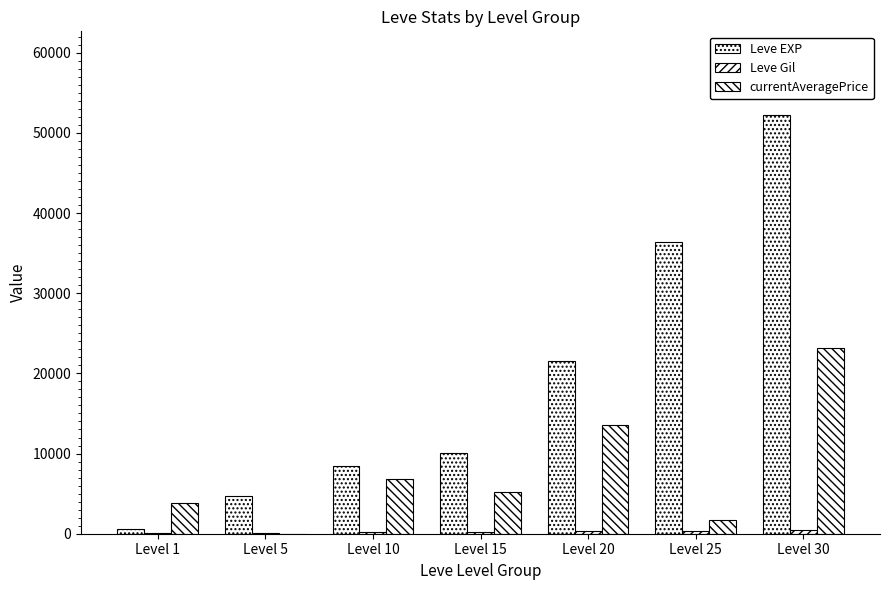

List the series in order of their overall mean, highest first.

Leve EXP, currentAveragePrice, Leve Gil